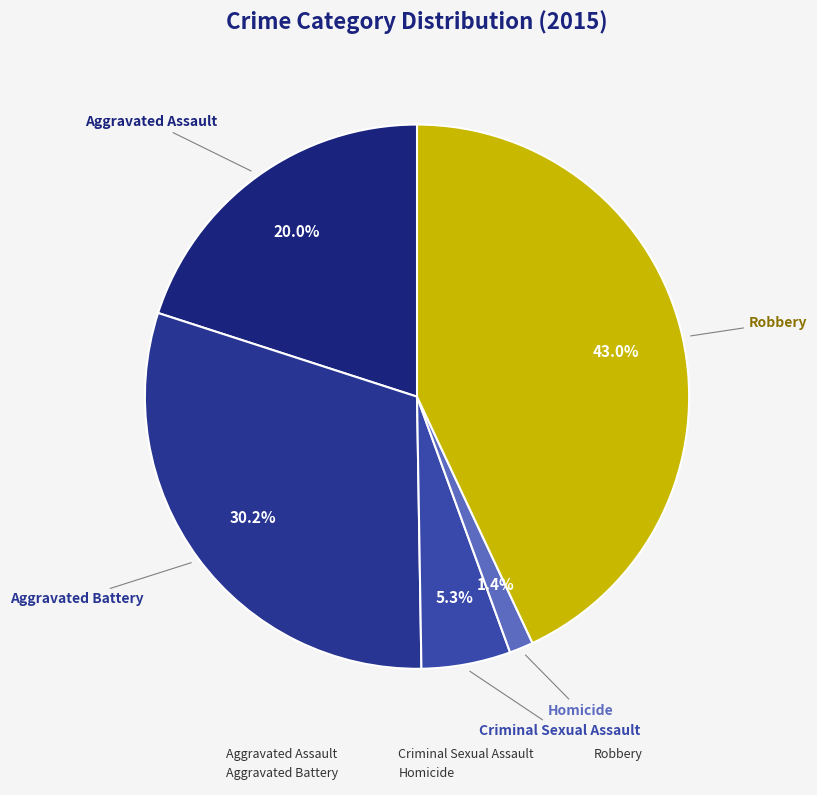

To the nearest percent, what portion does Criminal Sexual Assault represent?

5%